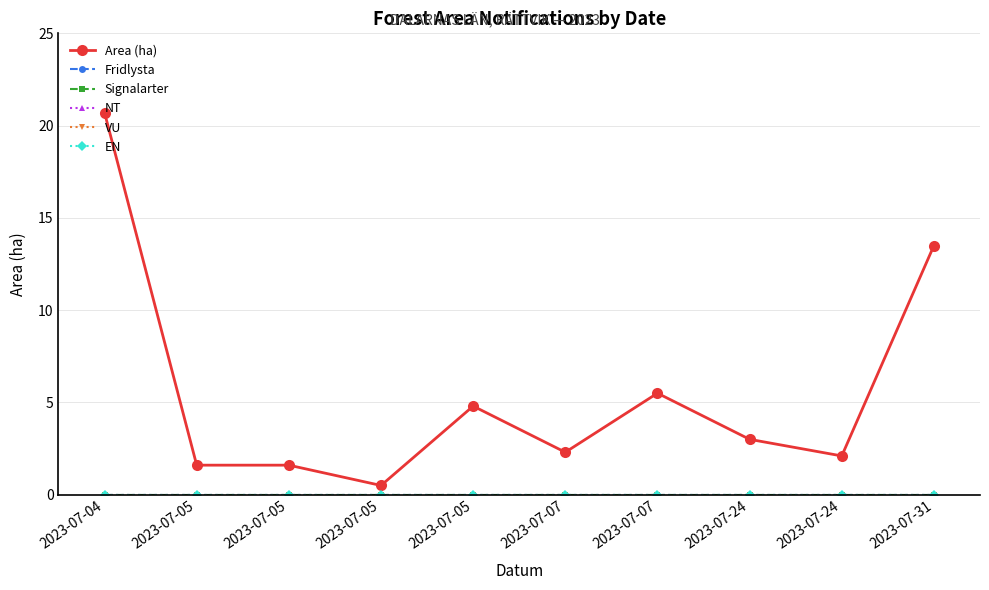

Does the chart have visible grid lines?

Yes